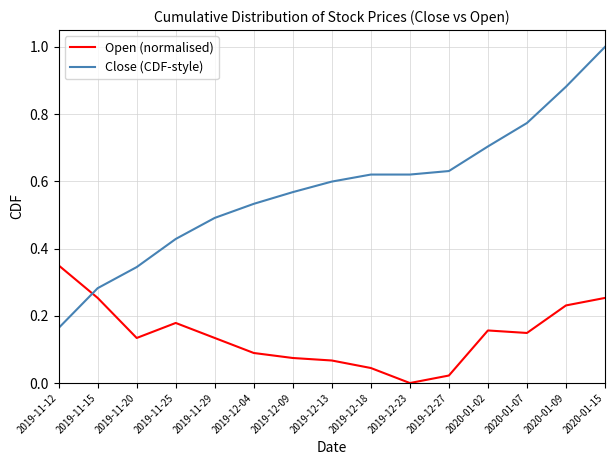

Is it true that Close (CDF-style) equals 0.7 at 2019-11-25?

False